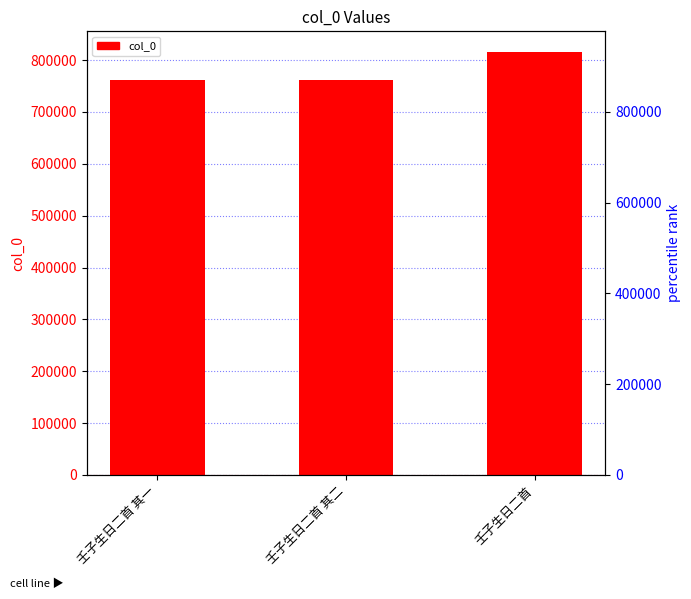

At which label does the data first exceed 761944?

壬子生日二首